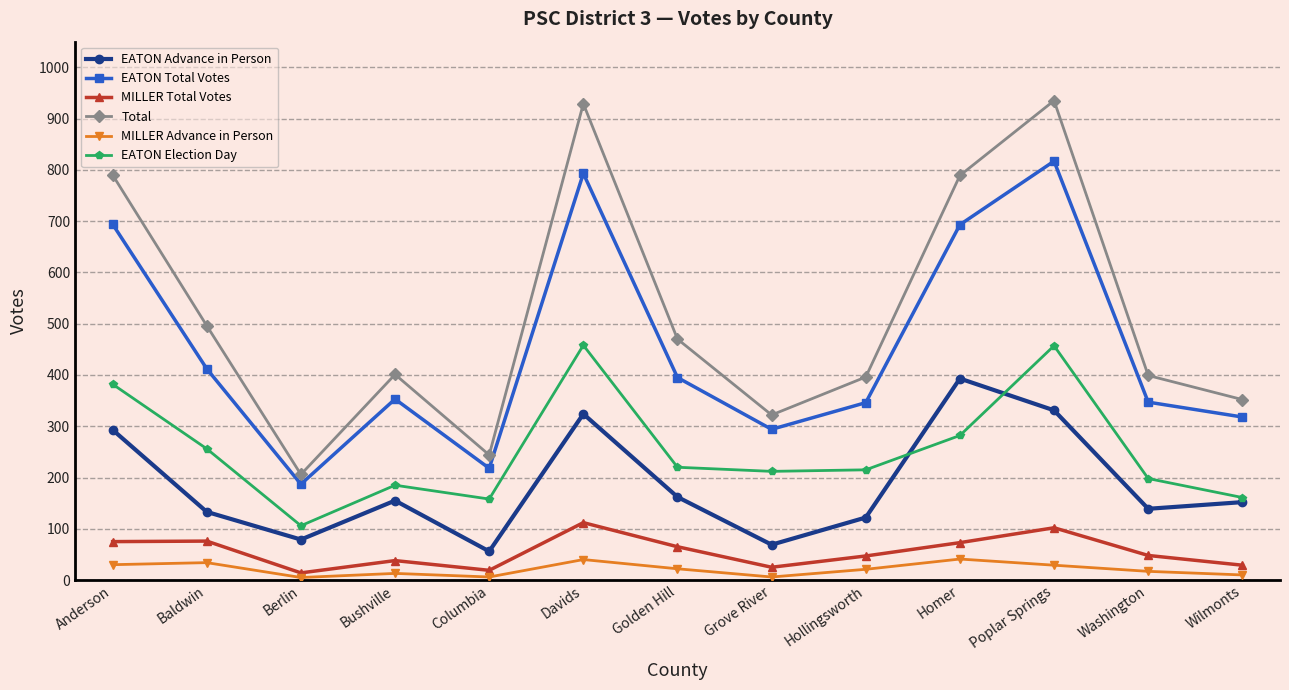

The value of EATON Election Day at Homer is 282. True or false?

True